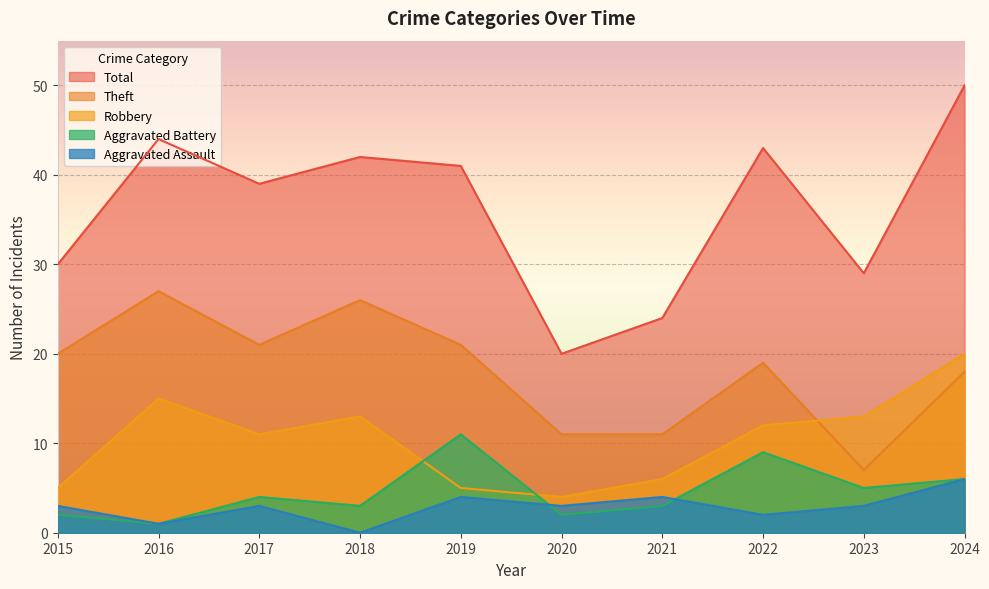

What is the difference between the Robbery values at 2017 and 2020?

7